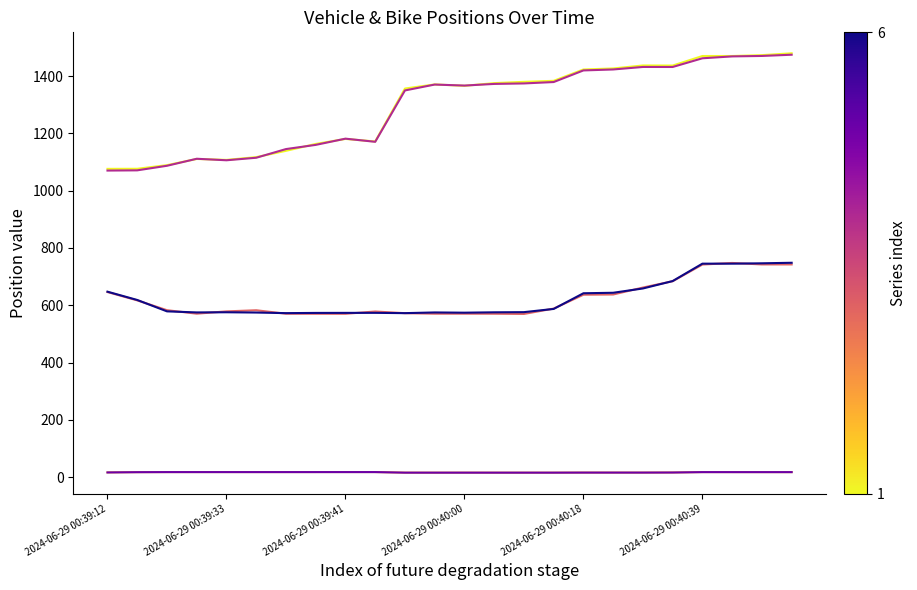

What is the greatest value displayed?

1479.5